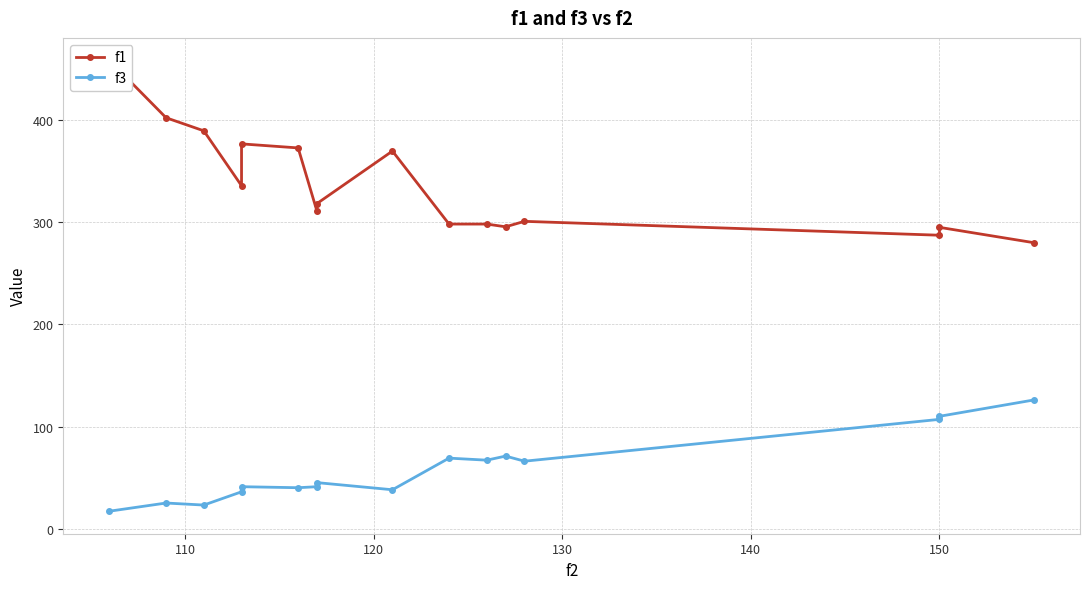

True or false: f1 and f3 intersect in this chart.

False